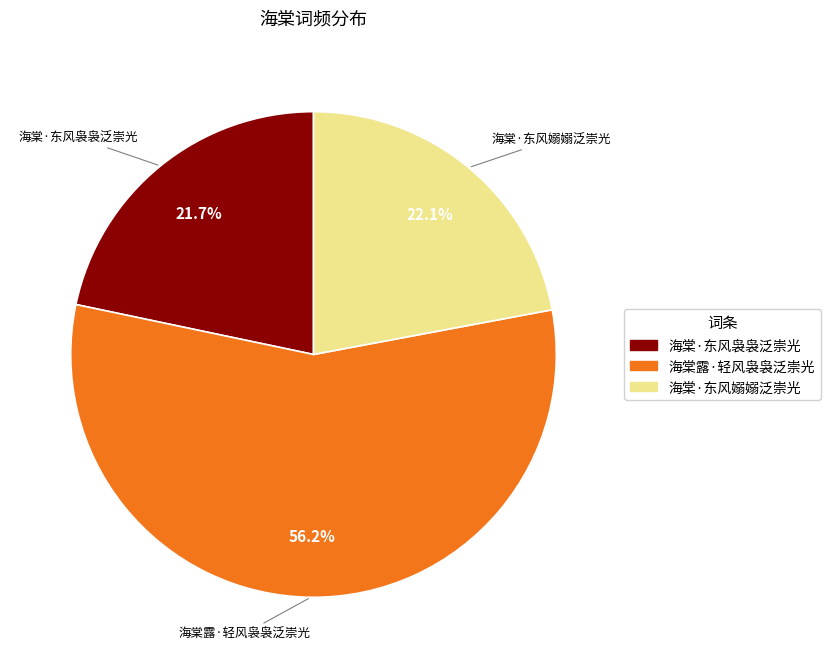

Which category has the biggest portion of the pie?

海棠露·轻风袅袅泛崇光